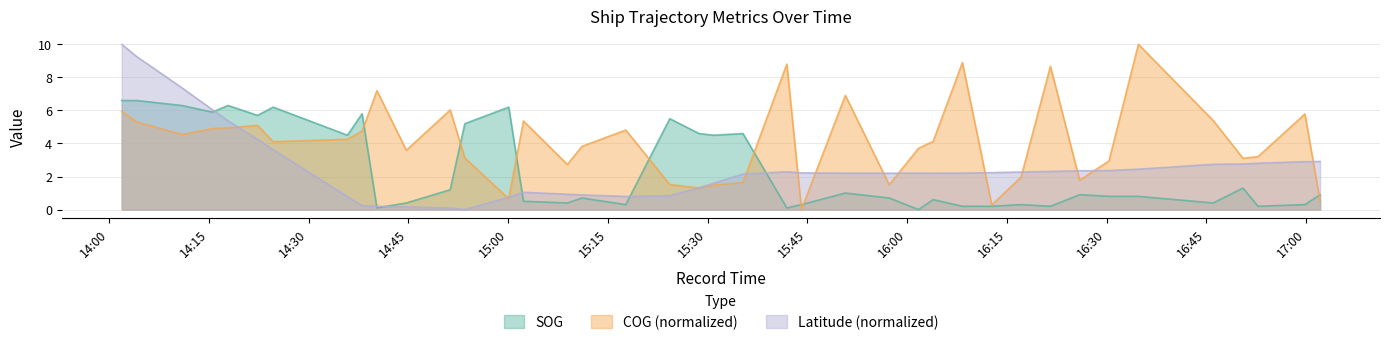

Is it true that SOG equals 0.1 at 2024-04-16 14:40:16?

True